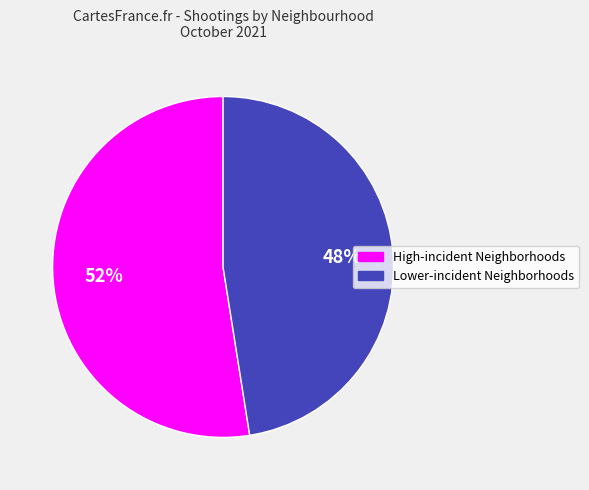

Does High-incident Neighborhoods account for over 50% of the chart?

Yes